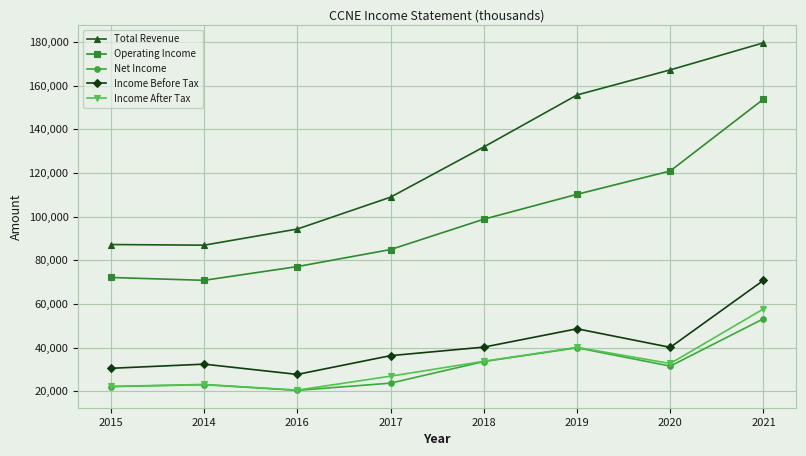

True or false: Total Revenue and Operating Income cross at least once.

False